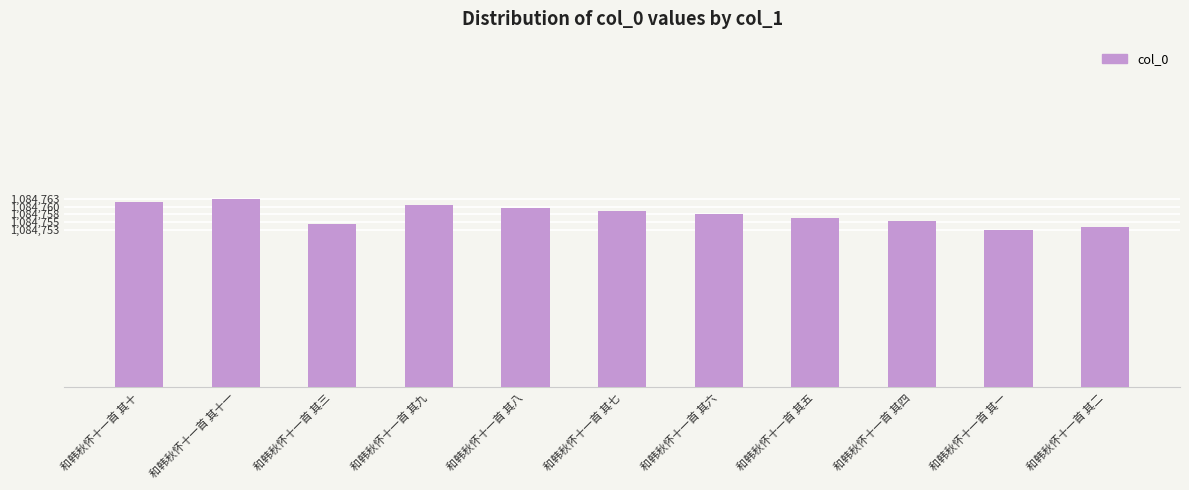

What is the value of the 7th bar from the left?

1084758